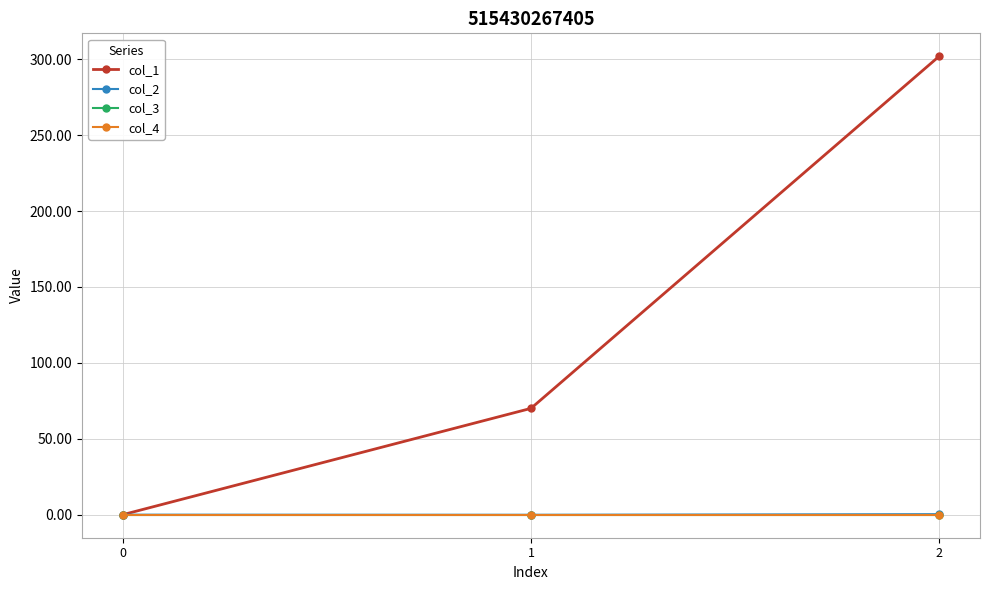

How many lines are shown in the chart?

4